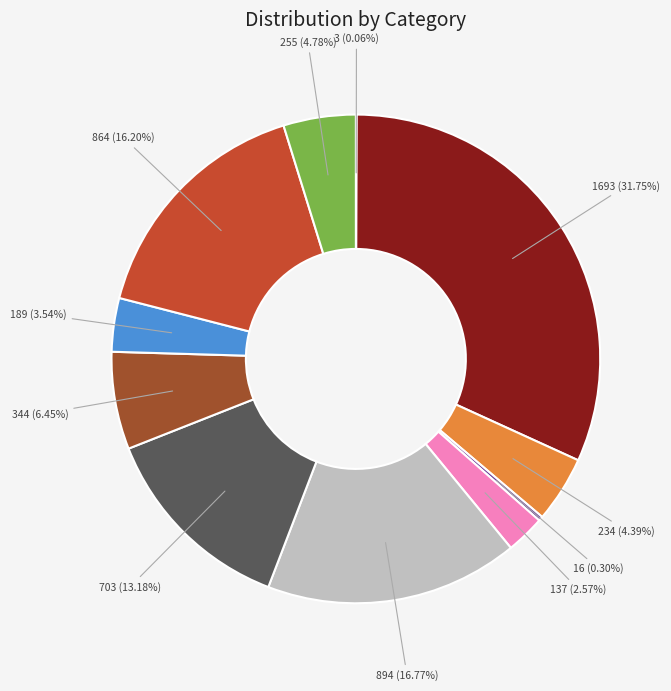

Is there any slice that represents more than half of the pie?

No